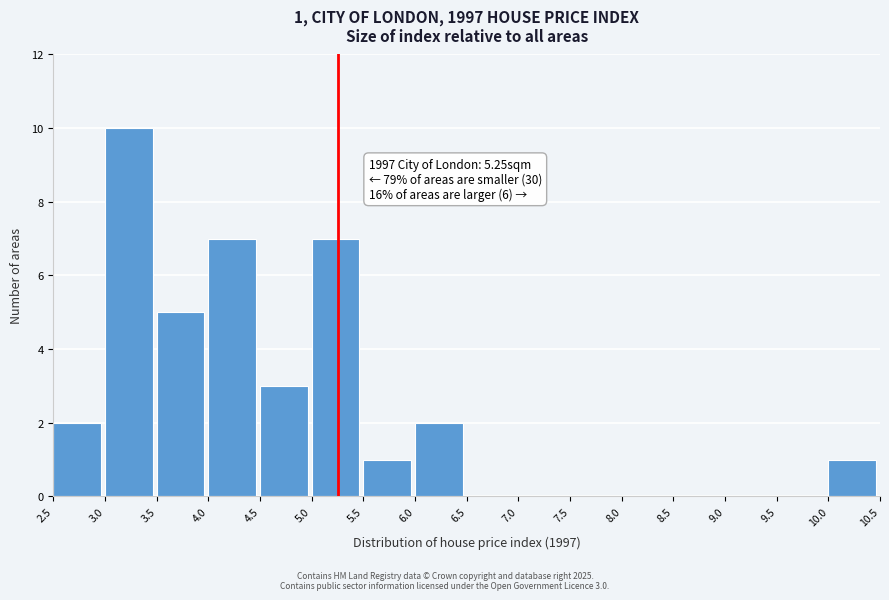

Which range on the x-axis has the tallest bar?

3.0 to 3.5